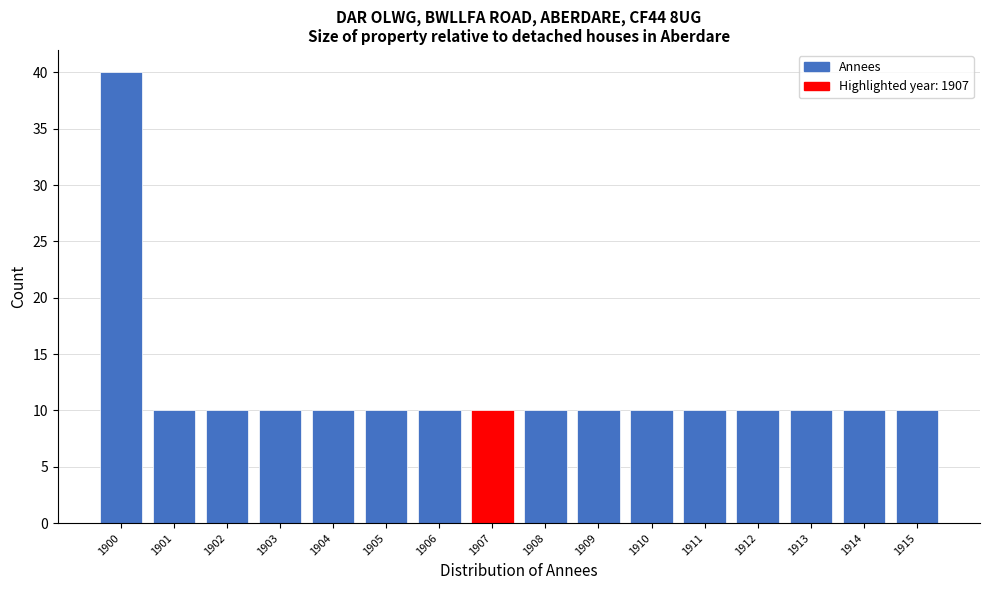

Reading left to right, extract all data points from this chart.

1900=40	1901=10	1902=10	1903=10	1904=10	1905=10	1906=10	1907=10	1908=10	1909=10	1910=10	1911=10	1912=10	1913=10	1914=10	1915=10